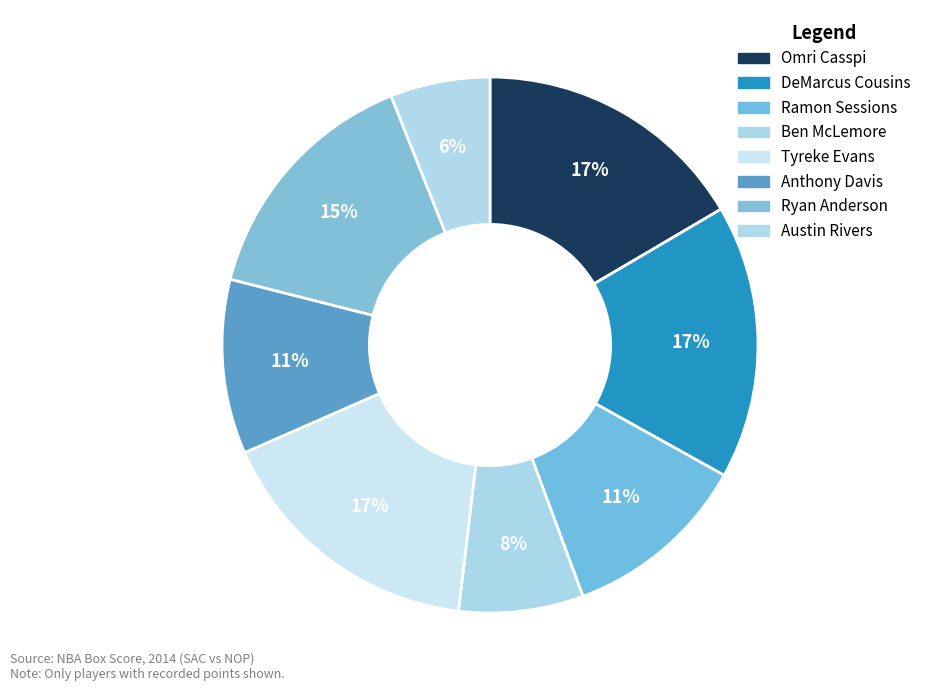

To the nearest percent, what percentage of the pie is Ryan Anderson?

15%